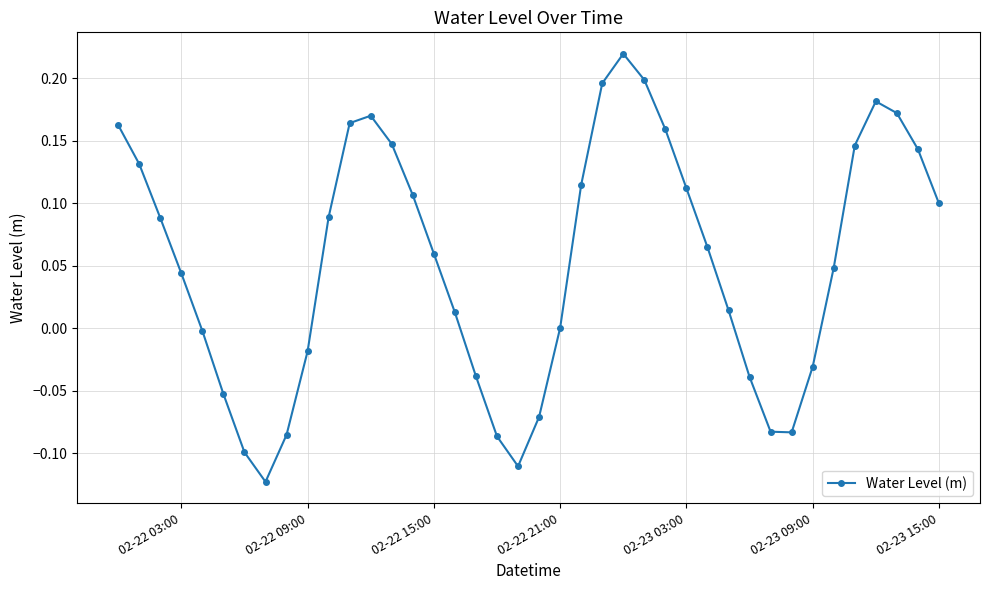

What is the difference between the maximum and minimum values?

0.3